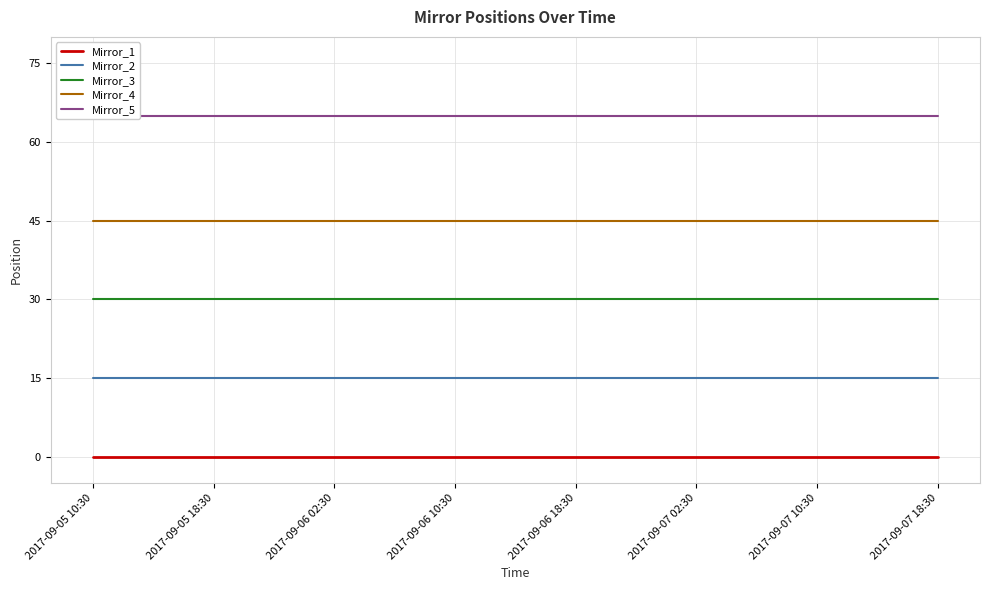

The value of Mirror_3 at 2017-09-06 02:30 is 30. True or false?

True